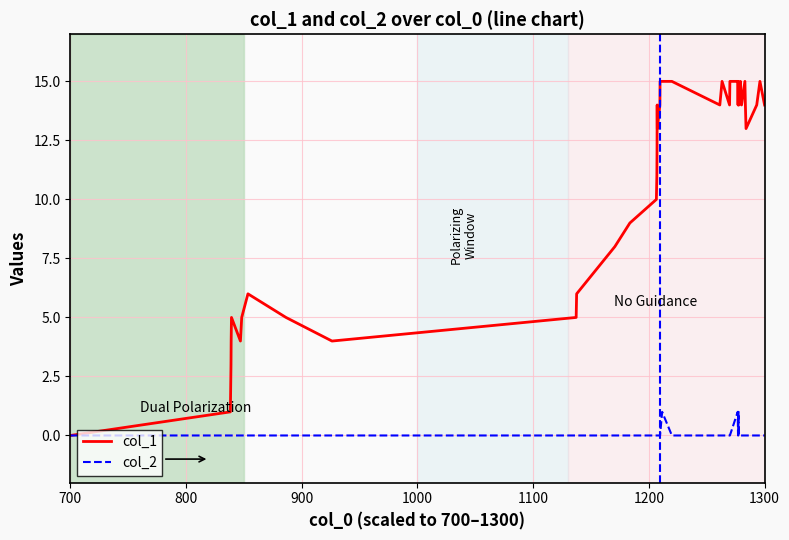

Which series has the widest spread of values?

col_1